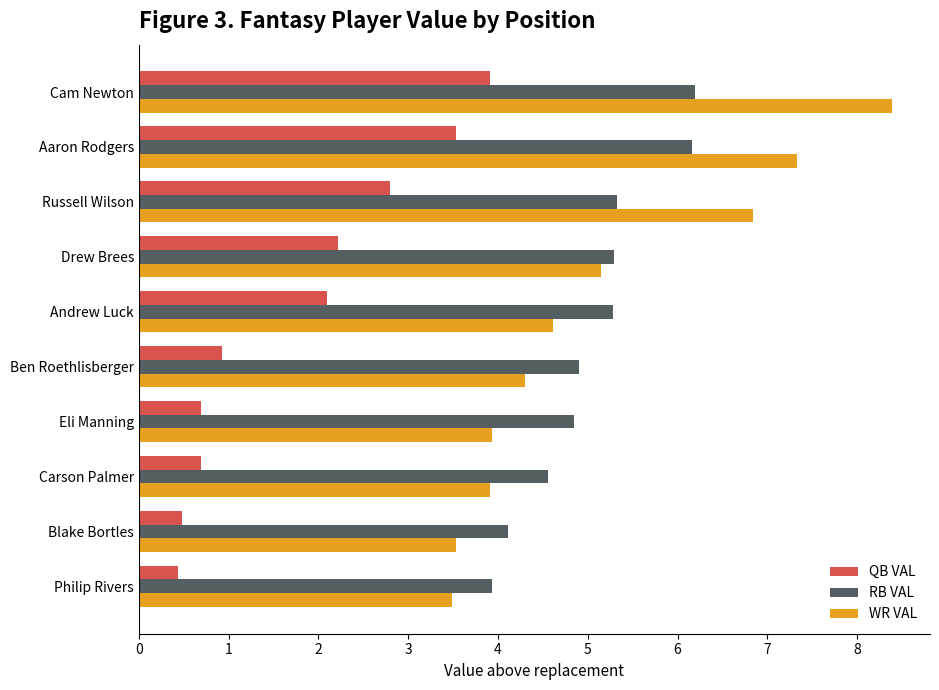

Rank the series by their maximum value, from lowest to highest.

QB VAL, RB VAL, WR VAL